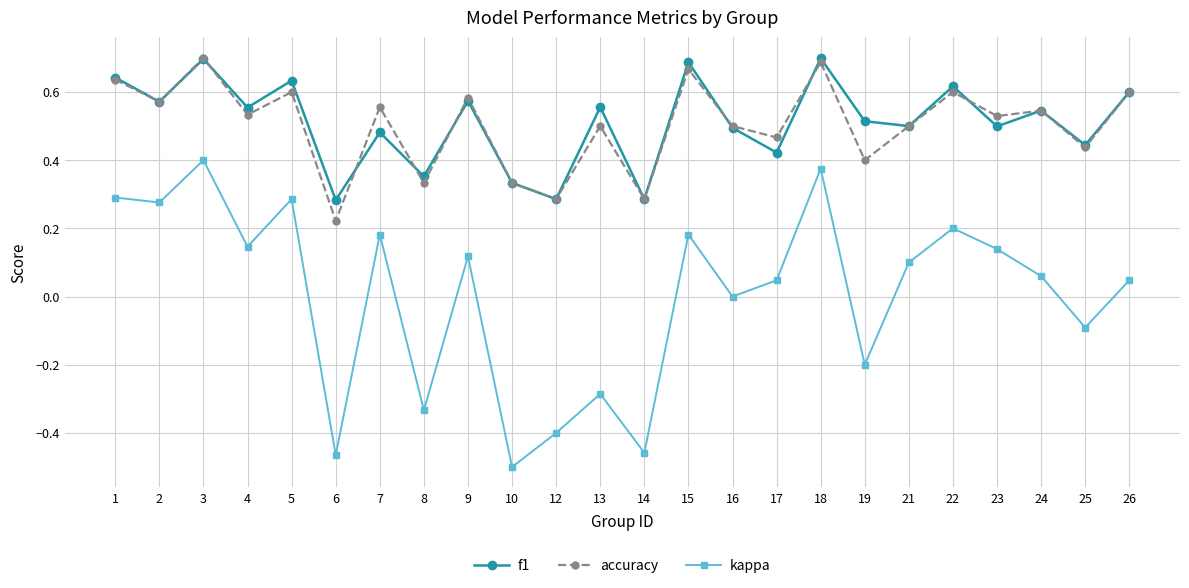

How many interior local valleys does the kappa series have?

9